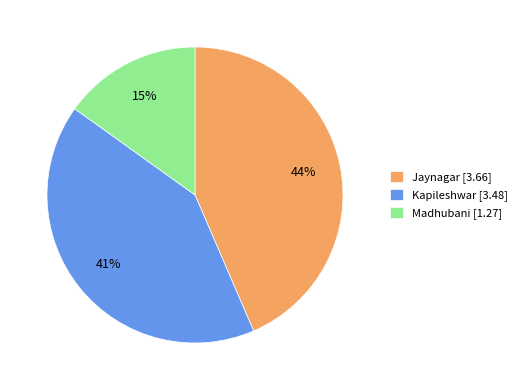

To the nearest percent, what portion does Madhubani [1.27] represent?

15%